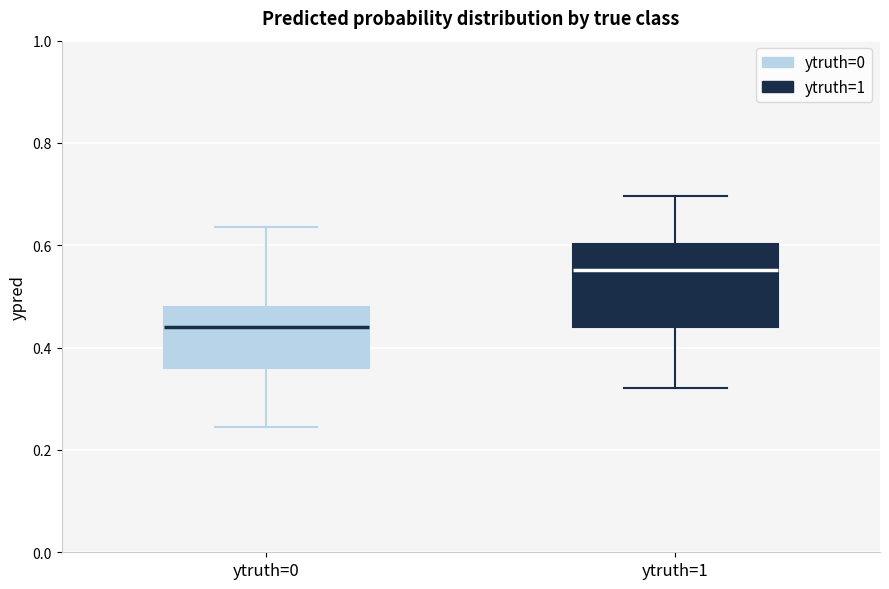

Reading left to right, read every box against the y-axis: the position of its median line, the range the box covers, and the ends of its whiskers. The values are not printed on the chart, so give them approximately, as read against the axis.

ytruth=0: median 0.44, box 0.36 to 0.48, whiskers 0.24 to 0.64
ytruth=1: median 0.56, box 0.44 to 0.60, whiskers 0.32 to 0.70